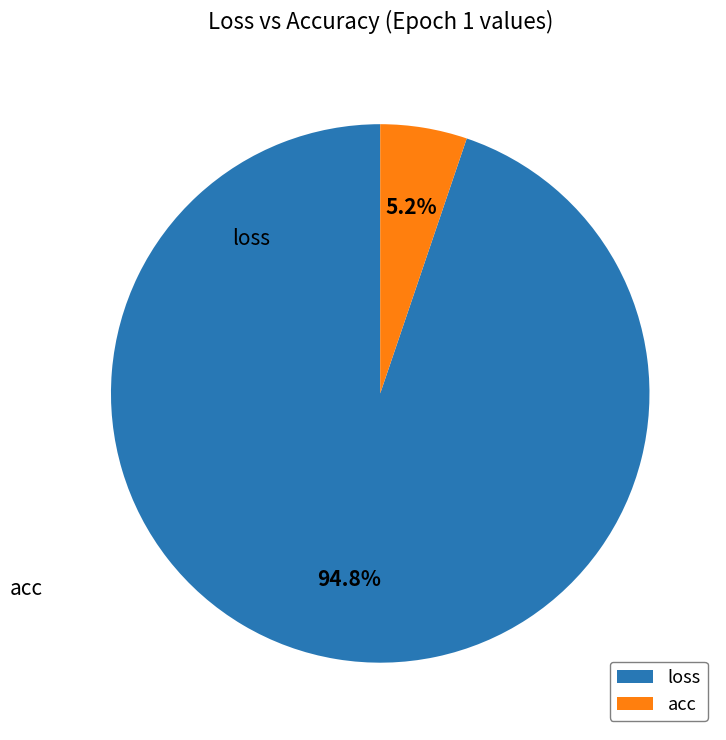

What is the largest slice in the pie chart?

loss